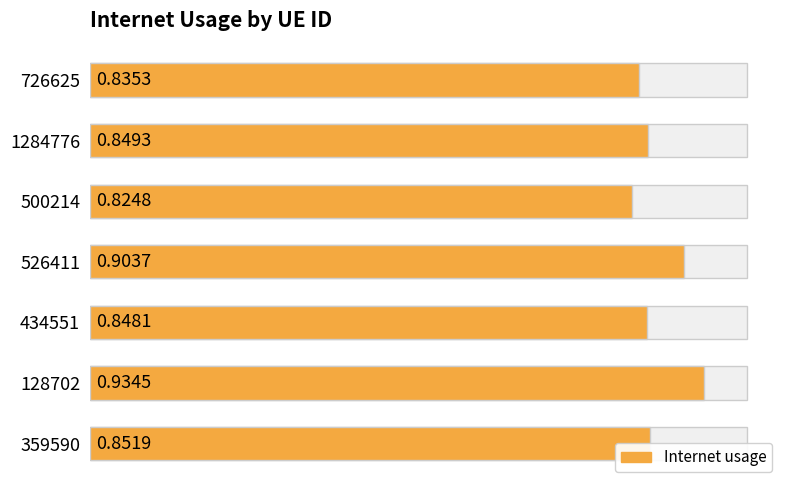

Does the chart contain any negative values?

No